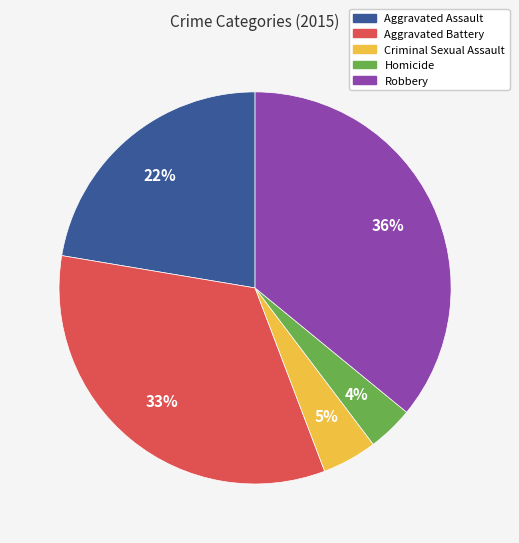

Does Homicide account for over 50% of the chart?

No